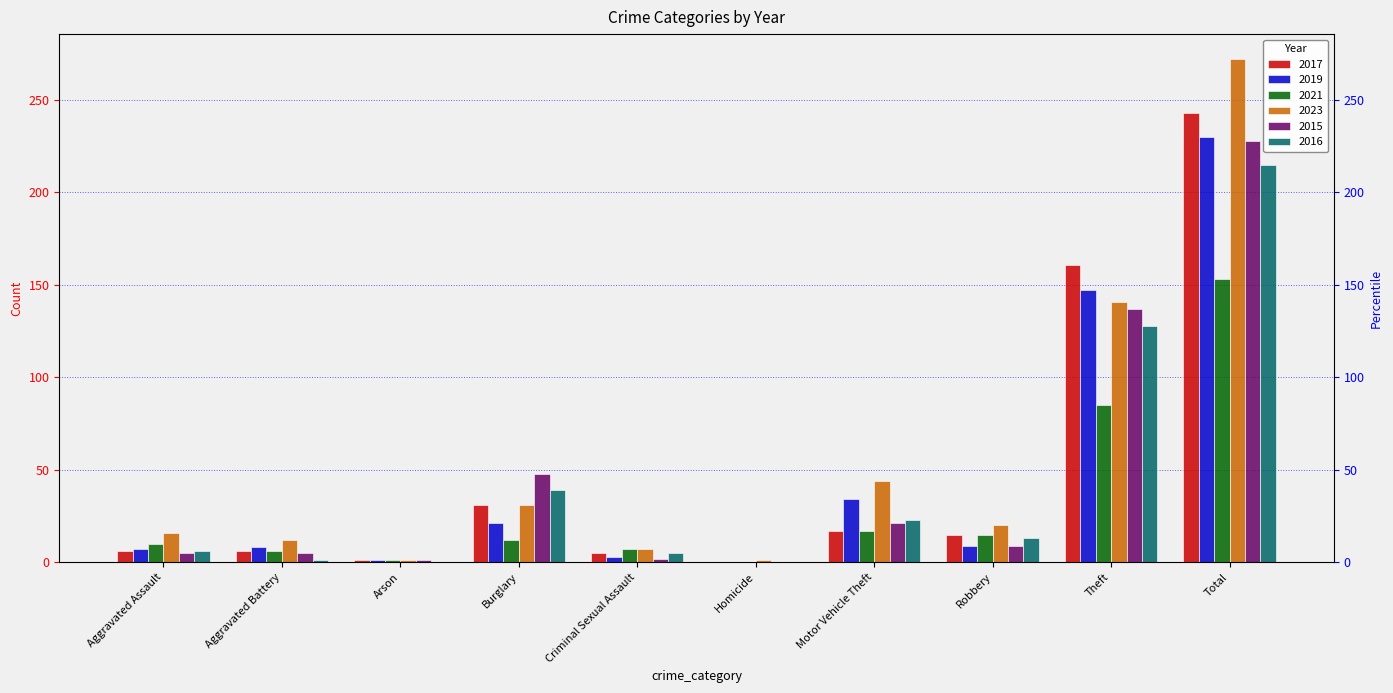

The 2019 series shows 9 at Robbery. True or false?

True